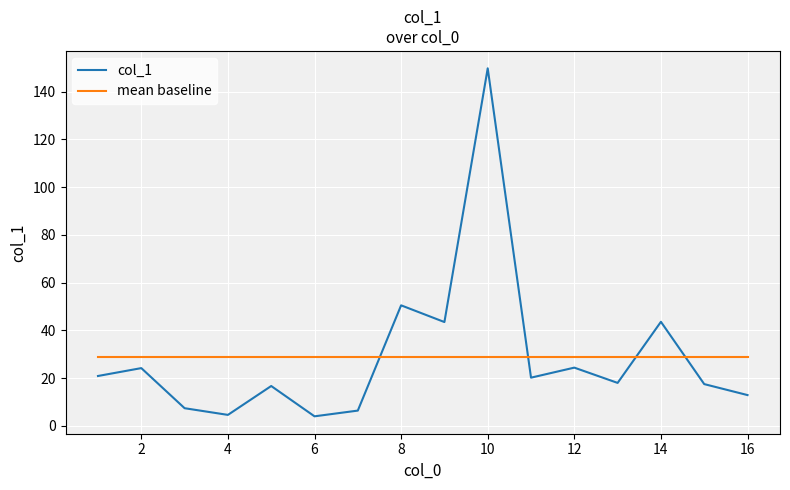

Rank the series by their maximum value, from lowest to highest.

mean baseline, col_1